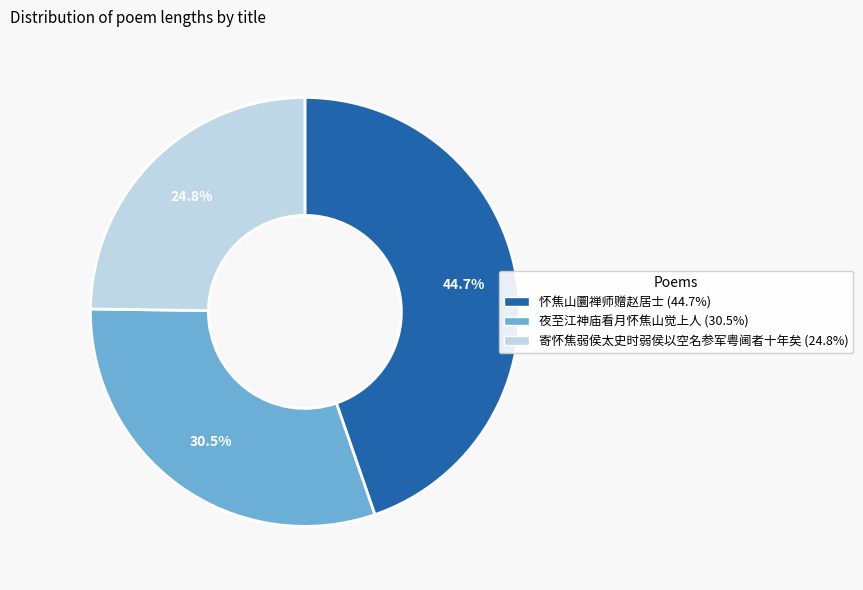

Is there a majority slice in this chart?

No